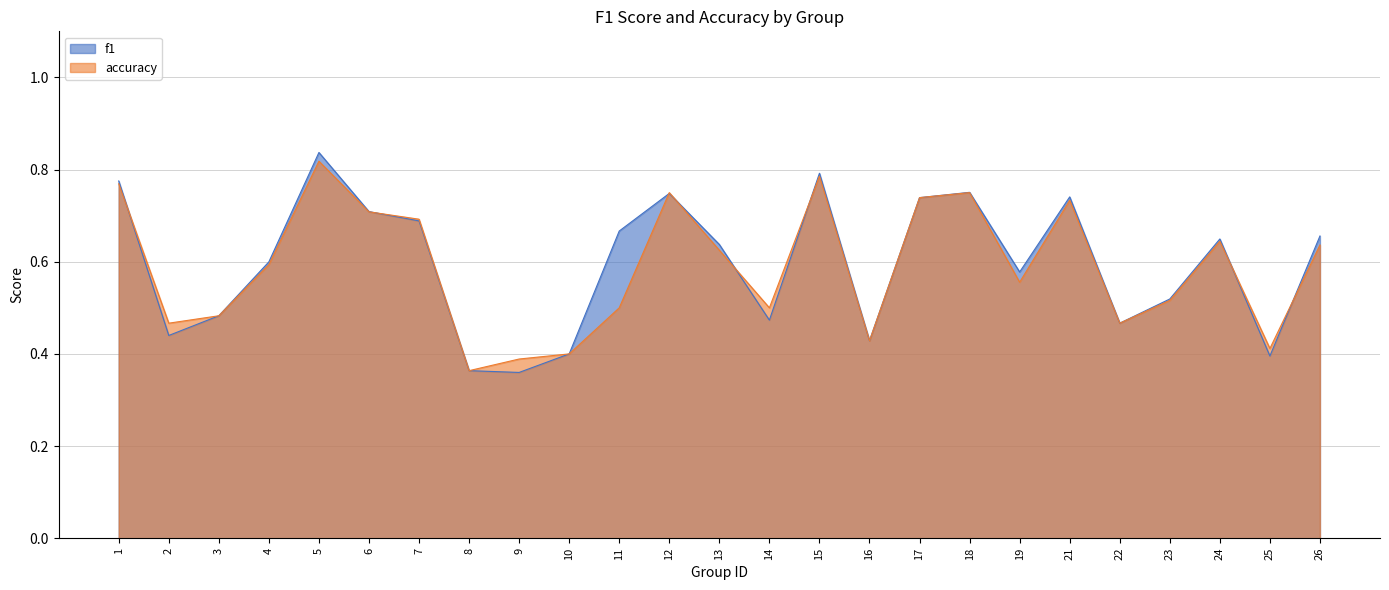

At 6, list the series in order from largest to smallest.

f1, accuracy